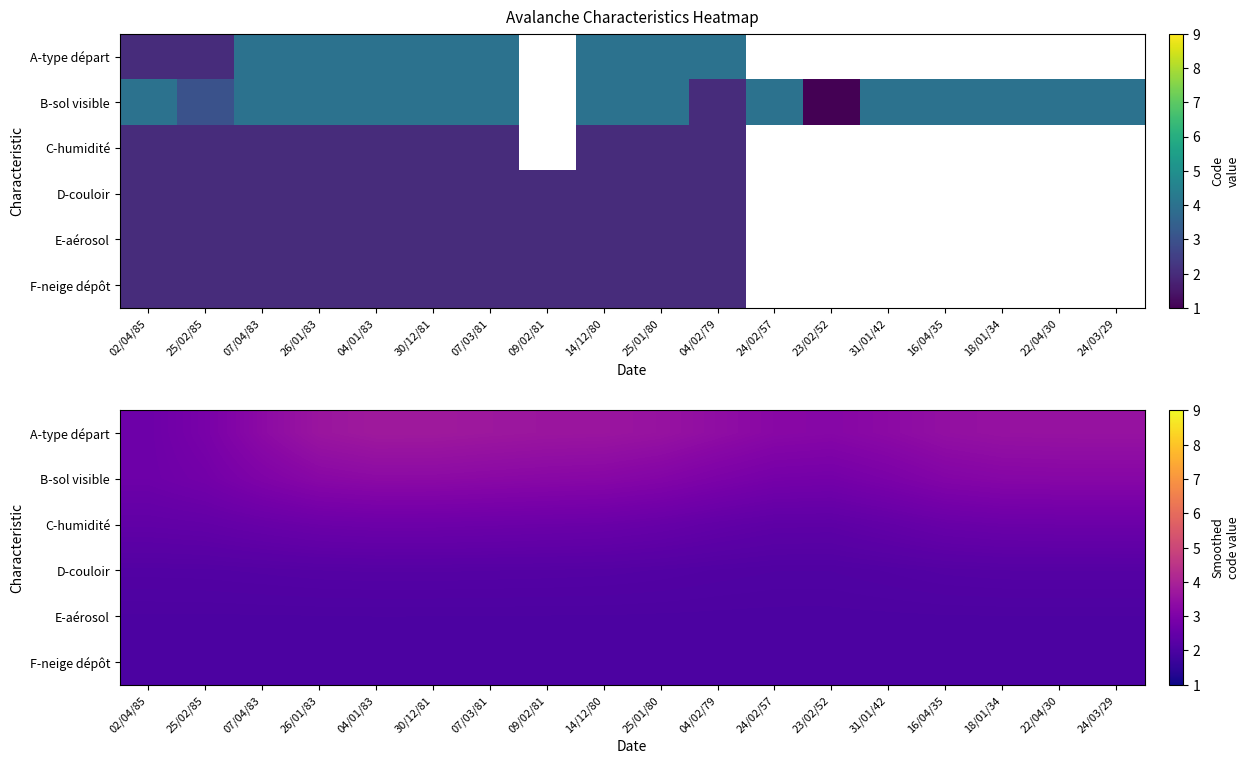

What is the average value of the B-sol visible series?

3.1